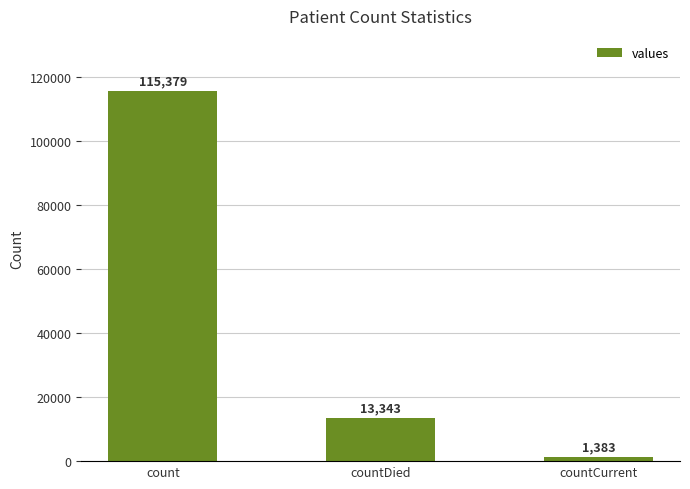

How many data points are less than 13343?

1